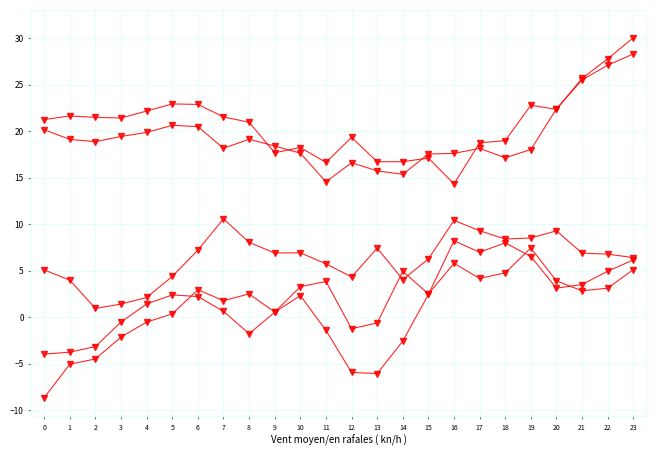

How many lines are shown in the chart?

5